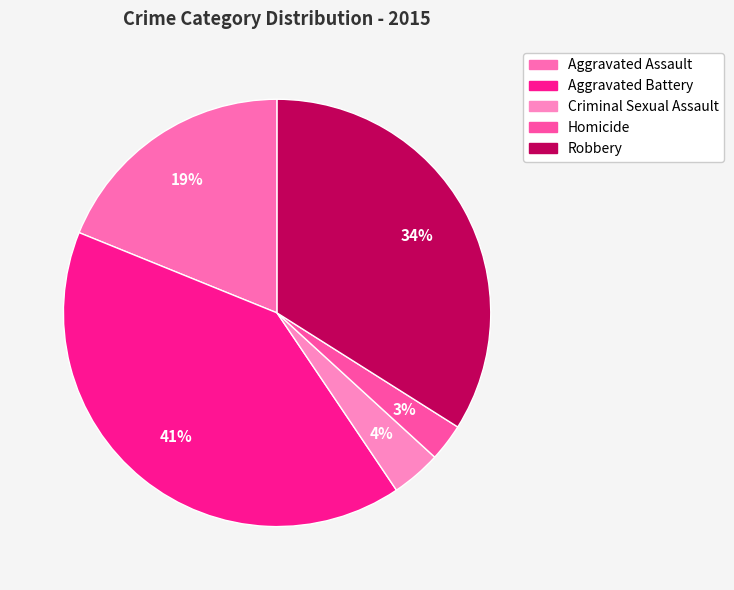

What is the smallest slice in the pie chart?

Homicide